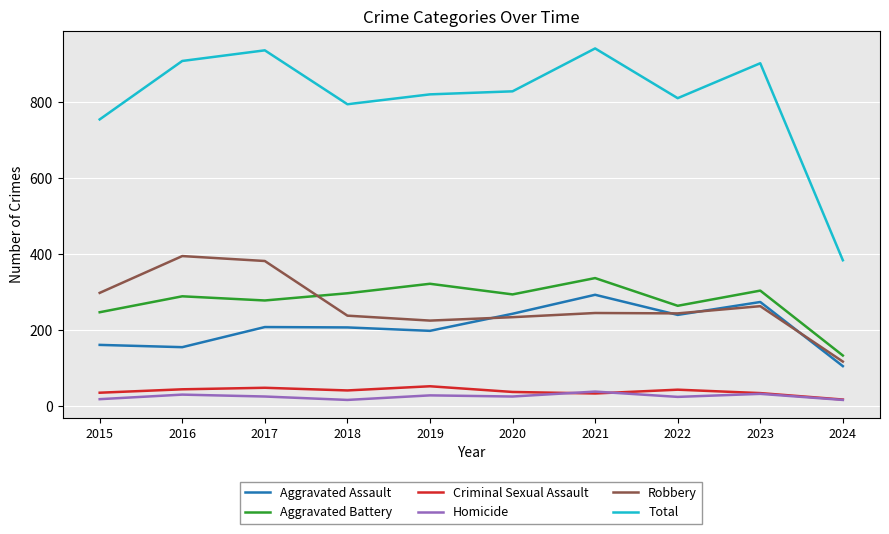

What is the sum of all Criminal Sexual Assault values?

374